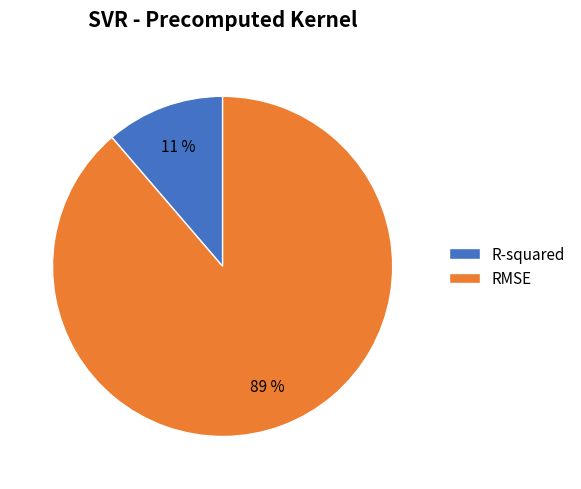

Which slice represents more than half of the pie?

RMSE